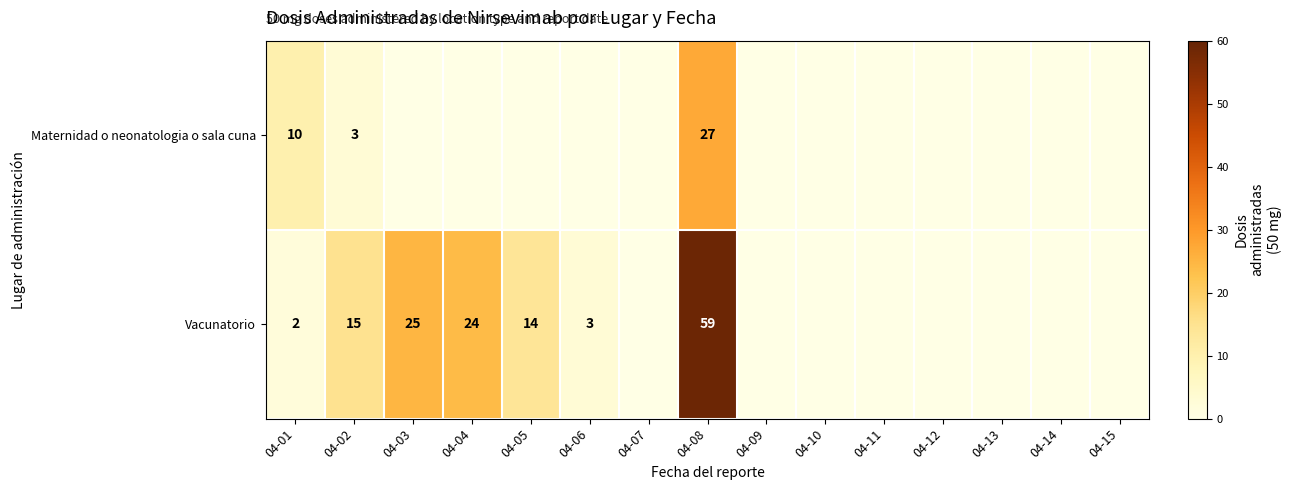

What is the difference between the highest and lowest values at 04-08?

32